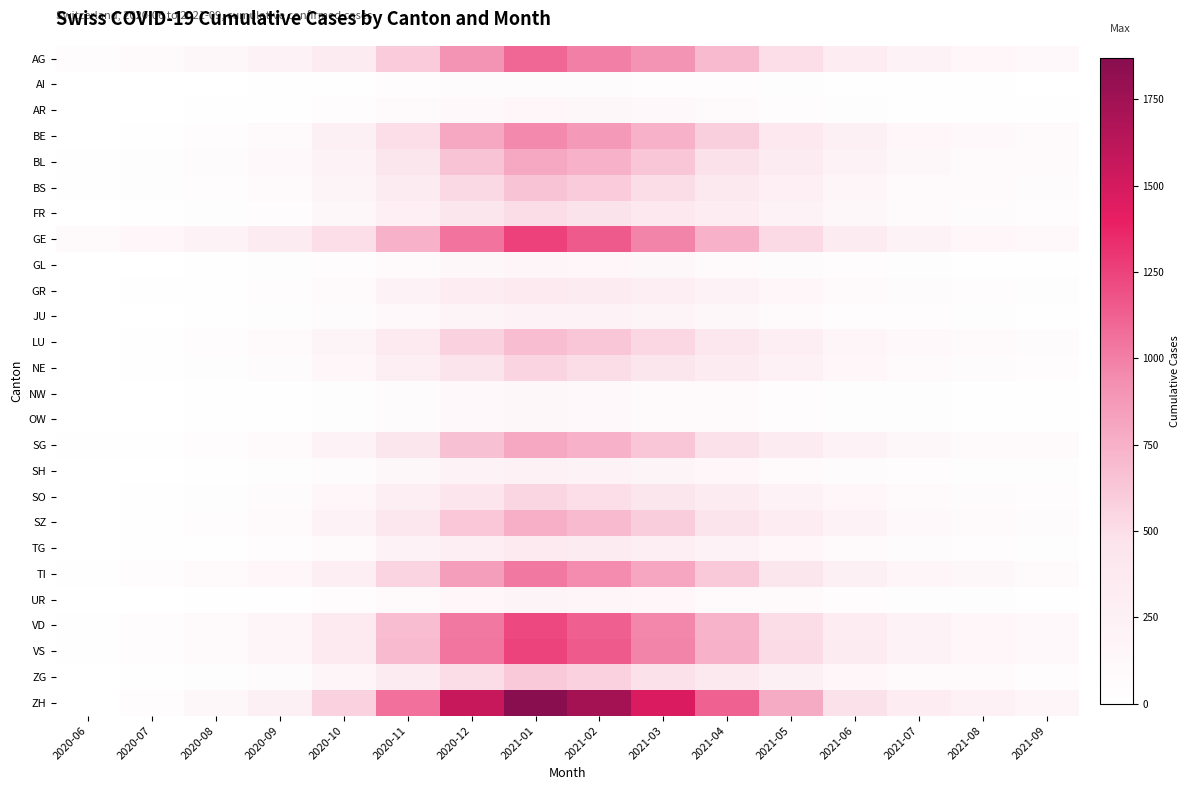

Reading left to right, what are all the values shown in this chart?

AG: 2020-06=50	2020-07=90	2020-08=130	2020-09=200	2020-10=350	2020-11=600	2020-12=900	2021-01=1100	2021-02=1000	2021-03=900	2021-04=700	2021-05=500	2021-06=300	2021-07=200	2021-08=150	2021-09=120
AI: 2020-06=0	2020-07=0	2020-08=5	2020-09=10	2020-10=20	2020-11=40	2020-12=60	2021-01=70	2021-02=65	2021-03=55	2021-04=40	2021-05=25	2021-06=15	2021-07=10	2021-08=8	2021-09=5
AR: 2020-06=0	2020-07=5	2020-08=10	2020-09=20	2020-10=40	2020-11=80	2020-12=120	2021-01=140	2021-02=130	2021-03=110	2021-04=80	2021-05=55	2021-06=35	2021-07=20	2021-08=15	2021-09=10
BE: 2020-06=0	2020-07=20	2020-08=50	2020-09=100	2020-10=250	2020-11=500	2020-12=800	2021-01=950	2021-02=880	2021-03=750	2021-04=580	2021-05=400	2021-06=250	2021-07=160	2021-08=120	2021-09=90
BL: 2020-06=10	2020-07=30	2020-08=60	2020-09=110	2020-10=220	2020-11=420	2020-12=650	2021-01=800	2021-02=740	2021-03=630	2021-04=480	2021-05=330	2021-06=200	2021-07=130	2021-08=100	2021-09=75
BS: 2020-06=12	2020-07=25	2020-08=50	2020-09=90	2020-10=180	2020-11=350	2020-12=530	2021-01=650	2021-02=600	2021-03=510	2021-04=390	2021-05=270	2021-06=165	2021-07=105	2021-08=80	2021-09=60
FR: 2020-06=2	2020-07=10	2020-08=25	2020-09=55	2020-10=130	2020-11=270	2020-12=420	2021-01=510	2021-02=470	2021-03=400	2021-04=305	2021-05=210	2021-06=130	2021-07=82	2021-08=62	2021-09=47
GE: 2020-06=93	2020-07=150	2020-08=220	2020-09=330	2020-10=500	2020-11=750	2020-12=1050	2021-01=1250	2021-02=1150	2021-03=980	2021-04=750	2021-05=520	2021-06=320	2021-07=205	2021-08=155	2021-09=115
GL: 2020-06=0	2020-07=5	2020-08=12	2020-09=22	2020-10=45	2020-11=90	2020-12=135	2021-01=165	2021-02=152	2021-03=130	2021-04=99	2021-05=68	2021-06=42	2021-07=27	2021-08=20	2021-09=15
GR: 2020-06=0	2020-07=8	2020-08=20	2020-09=40	2020-10=95	2020-11=195	2020-12=300	2021-01=365	2021-02=337	2021-03=287	2021-04=219	2021-05=151	2021-06=93	2021-07=60	2021-08=45	2021-09=34
JU: 2020-06=0	2020-07=5	2020-08=12	2020-09=25	2020-10=60	2020-11=120	2020-12=185	2021-01=225	2021-02=207	2021-03=177	2021-04=135	2021-05=93	2021-06=57	2021-07=37	2021-08=28	2021-09=21
LU: 2020-06=0	2020-07=15	2020-08=38	2020-09=75	2020-10=180	2020-11=365	2020-12=565	2021-01=685	2021-02=633	2021-03=540	2021-04=412	2021-05=284	2021-06=175	2021-07=113	2021-08=85	2021-09=64
NE: 2020-06=0	2020-07=12	2020-08=30	2020-09=60	2020-10=145	2020-11=295	2020-12=455	2021-01=550	2021-02=508	2021-03=433	2021-04=330	2021-05=228	2021-06=140	2021-07=90	2021-08=68	2021-09=51
NW: 2020-06=0	2020-07=3	2020-08=8	2020-09=15	2020-10=35	2020-11=72	2020-12=110	2021-01=135	2021-02=124	2021-03=106	2021-04=81	2021-05=56	2021-06=34	2021-07=22	2021-08=17	2021-09=13
OW: 2020-06=0	2020-07=3	2020-08=8	2020-09=15	2020-10=35	2020-11=72	2020-12=110	2021-01=135	2021-02=124	2021-03=106	2021-04=81	2021-05=56	2021-06=34	2021-07=22	2021-08=17	2021-09=13
SG: 2020-06=9	2020-07=20	2020-08=45	2020-09=88	2020-10=210	2020-11=428	2020-12=660	2021-01=800	2021-02=739	2021-03=630	2021-04=481	2021-05=332	2021-06=204	2021-07=131	2021-08=99	2021-09=74
SH: 2020-06=0	2020-07=5	2020-08=13	2020-09=26	2020-10=62	2020-11=126	2020-12=194	2021-01=235	2021-02=217	2021-03=185	2021-04=141	2021-05=97	2021-06=60	2021-07=38	2021-08=29	2021-09=22
SO: 2020-06=0	2020-07=12	2020-08=30	2020-09=60	2020-10=143	2020-11=292	2020-12=450	2021-01=546	2021-02=504	2021-03=430	2021-04=328	2021-05=226	2021-06=139	2021-07=90	2021-08=68	2021-09=51
SZ: 2020-06=4	2020-07=18	2020-08=42	2020-09=83	2020-10=198	2020-11=403	2020-12=622	2021-01=754	2021-02=697	2021-03=594	2021-04=453	2021-05=313	2021-06=192	2021-07=124	2021-08=93	2021-09=70
TG: 2020-06=1	2020-07=8	2020-08=20	2020-09=40	2020-10=95	2020-11=193	2020-12=298	2021-01=361	2021-02=333	2021-03=284	2021-04=217	2021-05=149	2021-06=92	2021-07=59	2021-08=45	2021-09=34
TI: 2020-06=20	2020-07=40	2020-08=75	2020-09=140	2020-10=290	2020-11=555	2020-12=850	2021-01=1025	2021-02=946	2021-03=807	2021-04=616	2021-05=425	2021-06=261	2021-07=168	2021-08=127	2021-09=95
UR: 2020-06=0	2020-07=4	2020-08=10	2020-09=20	2020-10=47	2020-11=96	2020-12=148	2021-01=179	2021-02=166	2021-03=141	2021-04=108	2021-05=74	2021-06=46	2021-07=29	2021-08=22	2021-09=17
VD: 2020-06=14	2020-07=40	2020-08=85	2020-09=165	2020-10=360	2020-11=685	2020-12=1025	2021-01=1225	2021-02=1131	2021-03=965	2021-04=736	2021-05=508	2021-06=312	2021-07=201	2021-08=152	2021-09=114
VS: 2020-06=19	2020-07=45	2020-08=90	2020-09=170	2020-10=365	2020-11=695	2020-12=1040	2021-01=1245	2021-02=1150	2021-03=980	2021-04=748	2021-05=517	2021-06=317	2021-07=204	2021-08=154	2021-09=115
ZG: 2020-06=5	2020-07=15	2020-08=35	2020-09=68	2020-10=163	2020-11=331	2020-12=511	2021-01=619	2021-02=571	2021-03=487	2021-04=372	2021-05=256	2021-06=158	2021-07=101	2021-08=76	2021-09=57
ZH: 2020-06=0	2020-07=50	2020-08=130	2020-09=255	2020-10=565	2020-11=1055	2020-12=1565	2021-01=1870	2021-02=1726	2021-03=1472	2021-04=1124	2021-05=776	2021-06=477	2021-07=307	2021-08=232	2021-09=174